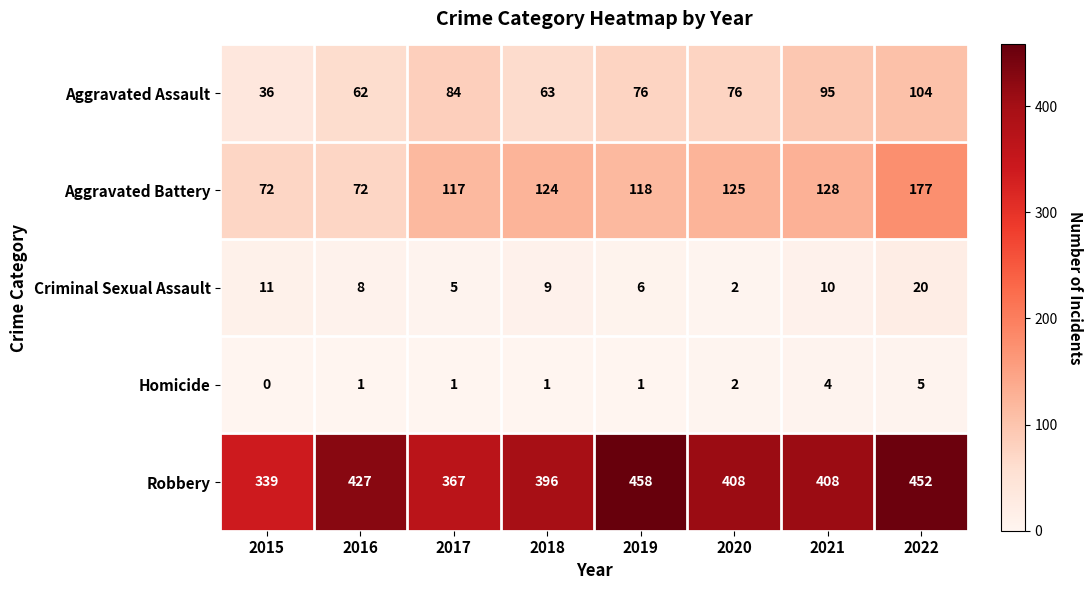

What is the total value across all series at 2020?

613